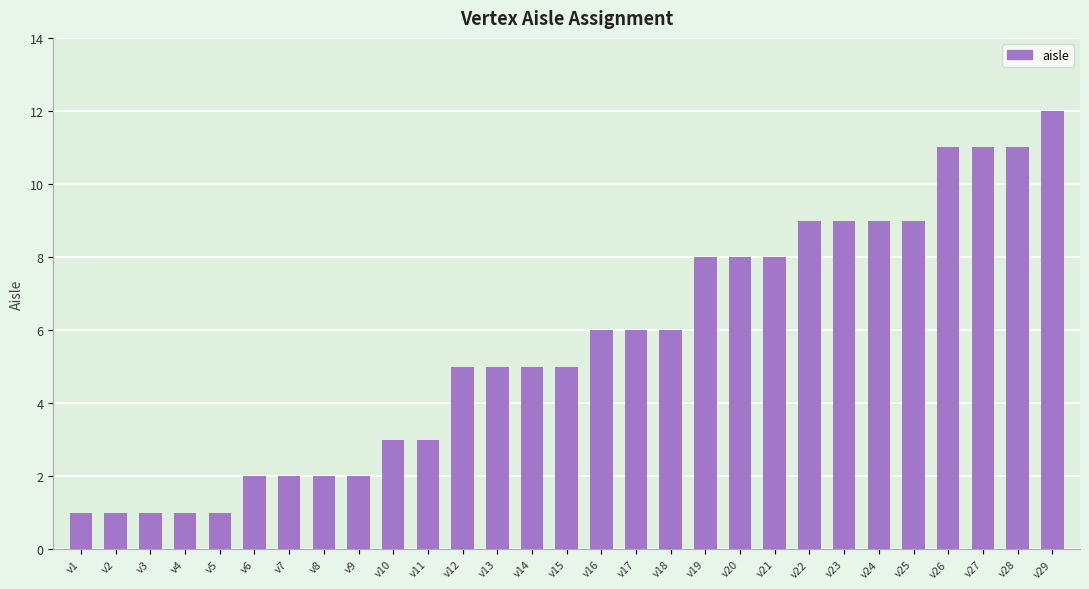

What is the change in value from v13 to v26?

+6